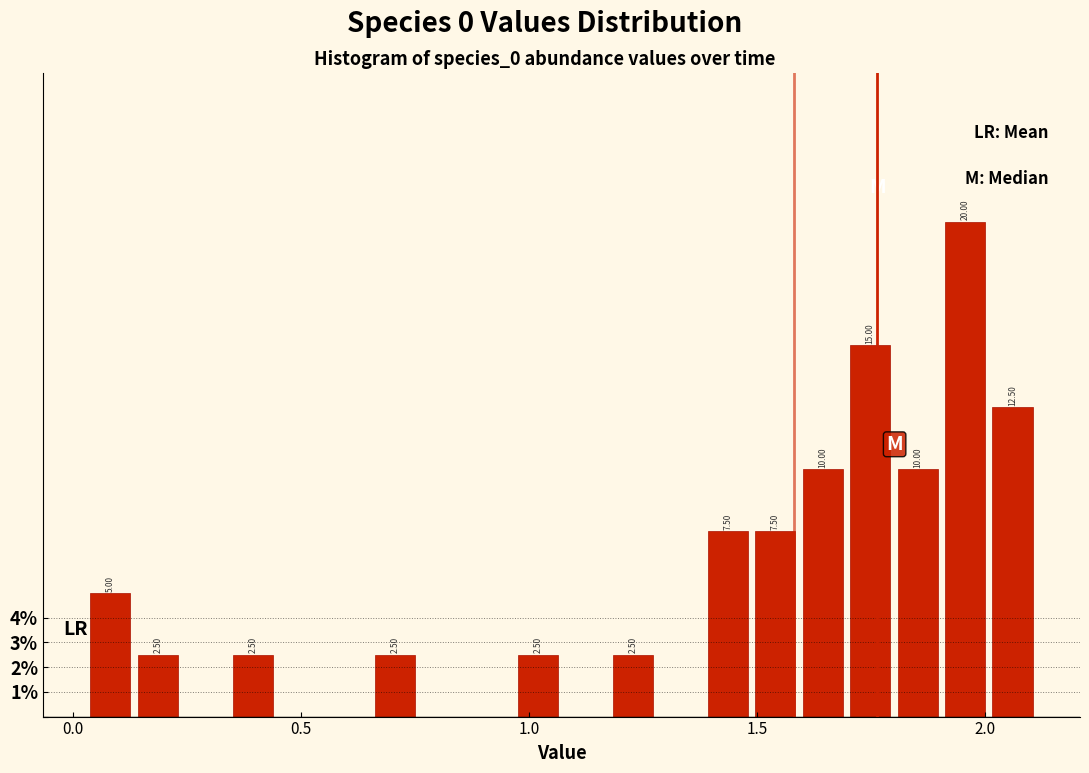

Around what value on the x-axis is the tallest bar? Give the approximate position of its centre, as read against the axis.

1.95